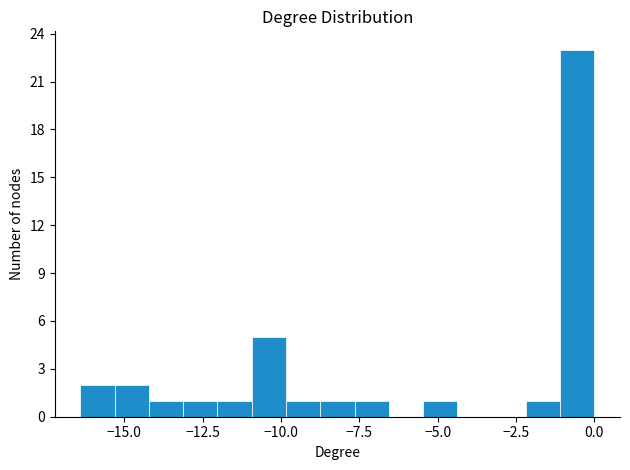

Around what value on the x-axis is the tallest bar? Give the approximate position of its centre, as read against the axis.

-0.5